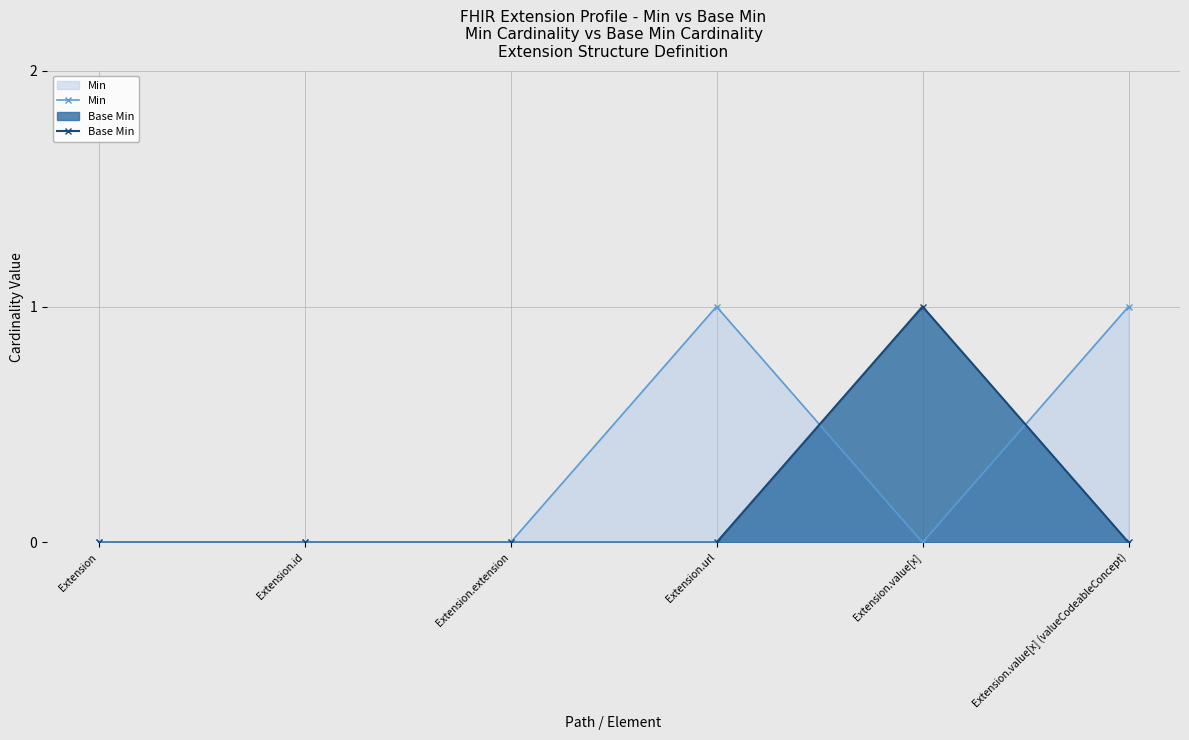

The value of Min at Extension.id is 1. True or false?

False